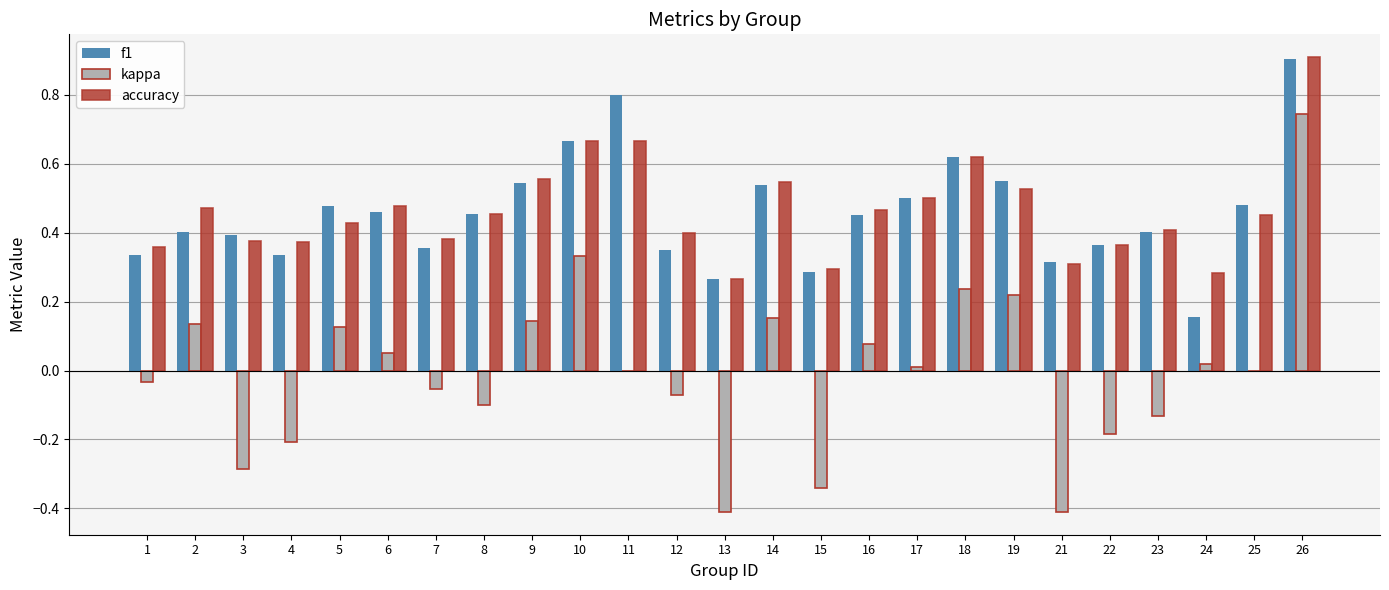

What is the sum of the f1 values at 4 and 16?

0.8